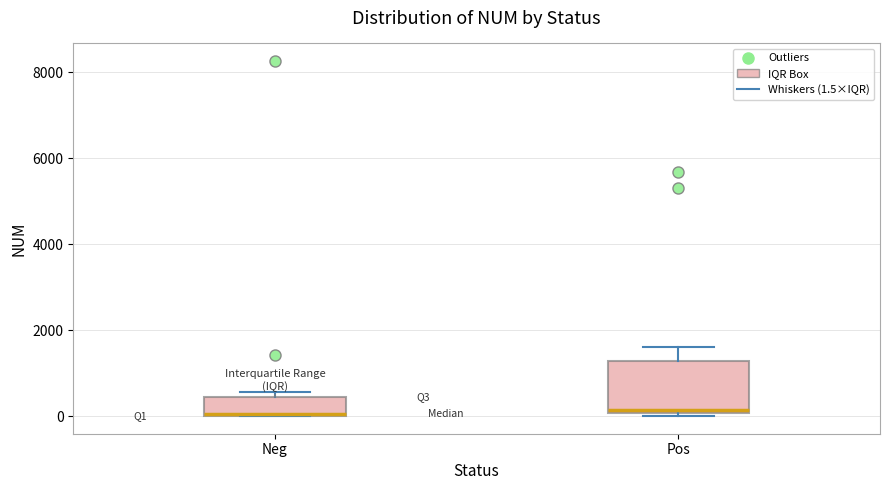

Reading left to right, read every box against the y-axis: the position of its median line, the range the box covers, and the ends of its whiskers. The values are not printed on the chart, so give them approximately, as read against the axis.

Neg: median 0 (drawn on the box's lower edge), box 0 to 400, whiskers 0 to 600
Pos: median 200, box 0 to 1200, whiskers 0 (just below the box's lower edge) to 1600